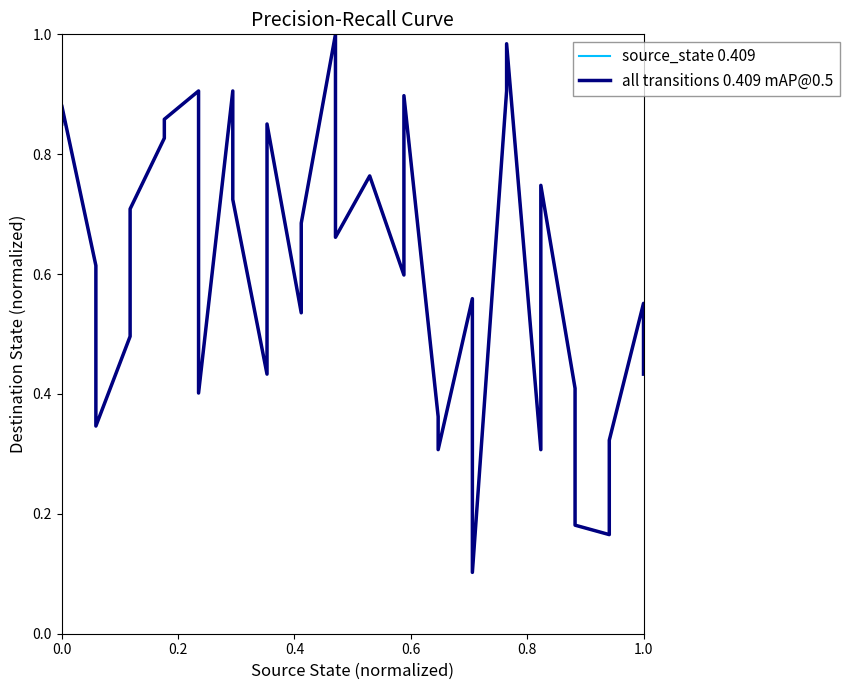

What is the value of the all transitions 0.409 mAP@0.5 point at the 25th from the left?

0.6